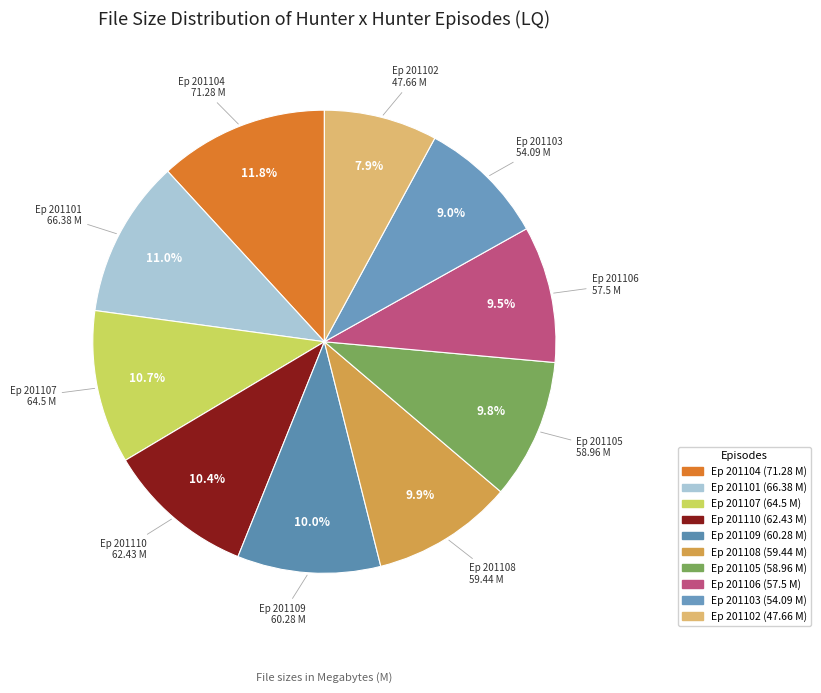

To the nearest percent, what is the difference between the largest and smallest slice percentages?

4%